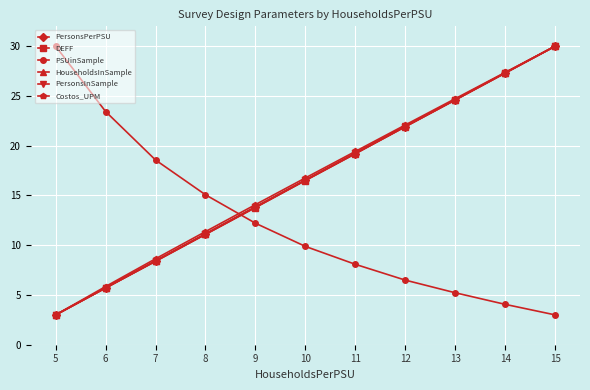

At which label is HouseholdsInSample closest to 16?

10